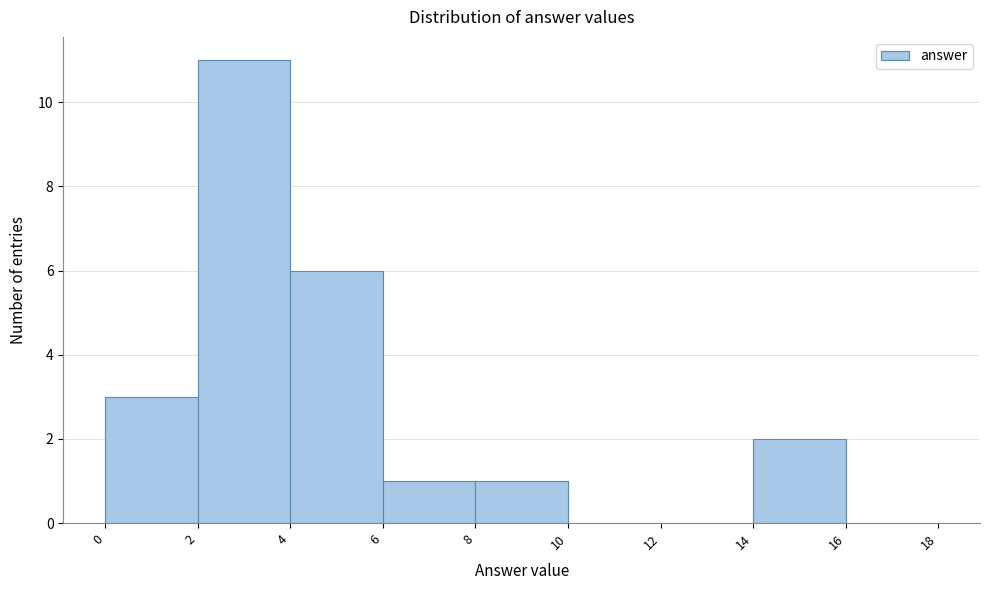

Reading left to right, list every bar in this chart as the range it spans on the x-axis followed by its height. The values are not printed on the chart, so give them approximately, as read against the axis.

0 to 2: 3
2 to 4: 11
4 to 6: 6
6 to 8: 1
8 to 10: 1
10 to 12: 0
12 to 14: 0
14 to 16: 2
16 to 18: 0